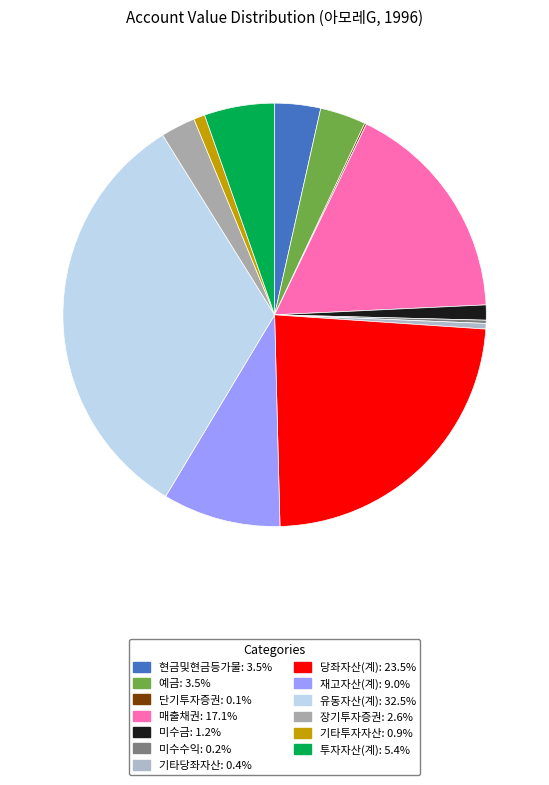

To the nearest percent, what is the difference between the 기타투자자산 and 미수수익 slice percentages?

1%